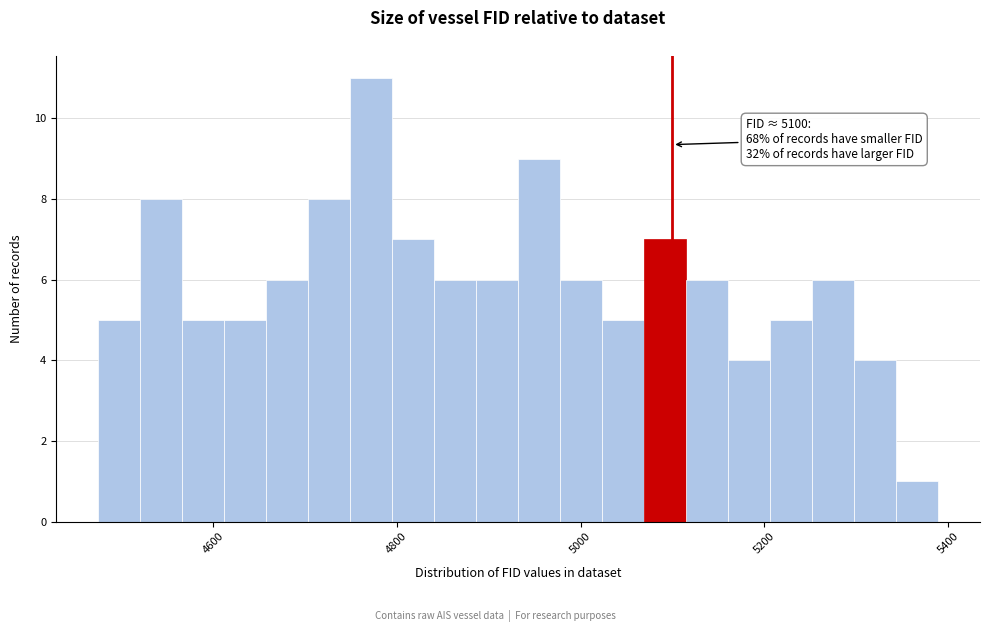

Around what value on the x-axis is the tallest bar? Give the approximate position of its centre, as read against the axis.

4780